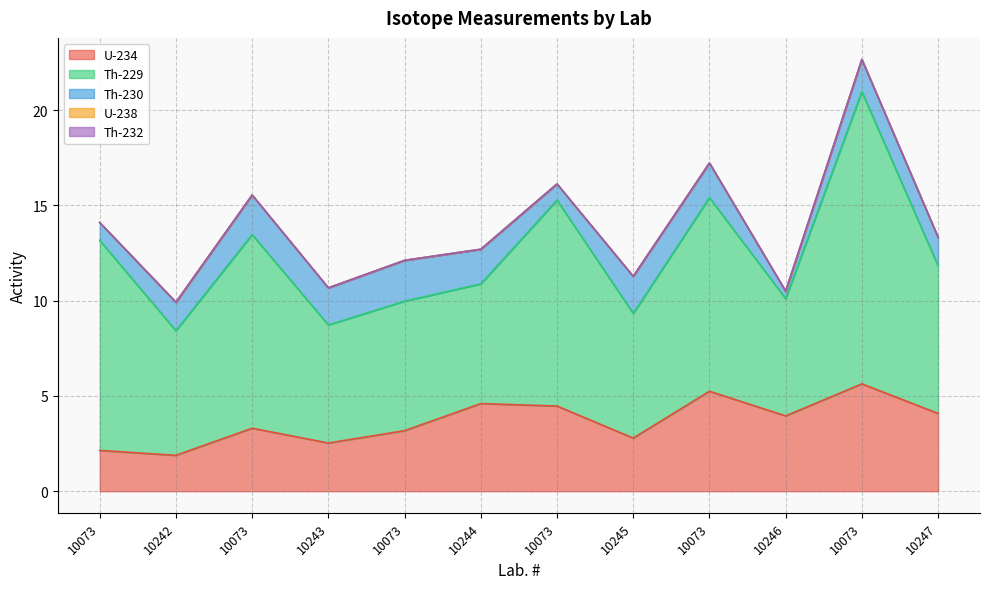

Reading right to left, transcribe all the data shown in this chart.

U-234: 10247=4.1	10073=5.6	10246=4.0	10073=5.2	10245=2.8	10073=4.5	10244=4.6	10073=3.2	10243=2.5	10073=3.3	10242=1.9	10073=2.1
Th-229: 10247=7.7	10073=15.3	10246=6.2	10073=10.2	10245=6.5	10073=10.8	10244=6.3	10073=6.8	10243=6.2	10073=10.2	10242=6.5	10073=11.0
Th-230: 10247=1.5	10073=1.7	10246=0.4	10073=1.8	10245=1.9	10073=0.8	10244=1.8	10073=2.1	10243=1.9	10073=2.1	10242=1.5	10073=0.9
U-238: 10247=0.0	10073=0.0	10246=0.0	10073=0.0	10245=0.0	10073=0.0	10244=0.0	10073=0.0	10243=0.0	10073=0.0	10242=0.0	10073=0.0
Th-232: 10247=0.0	10073=0.0	10246=0.0	10073=0.0	10245=0.0	10073=0.0	10244=0.0	10073=0.0	10243=0.0	10073=0.0	10242=0.0	10073=0.0